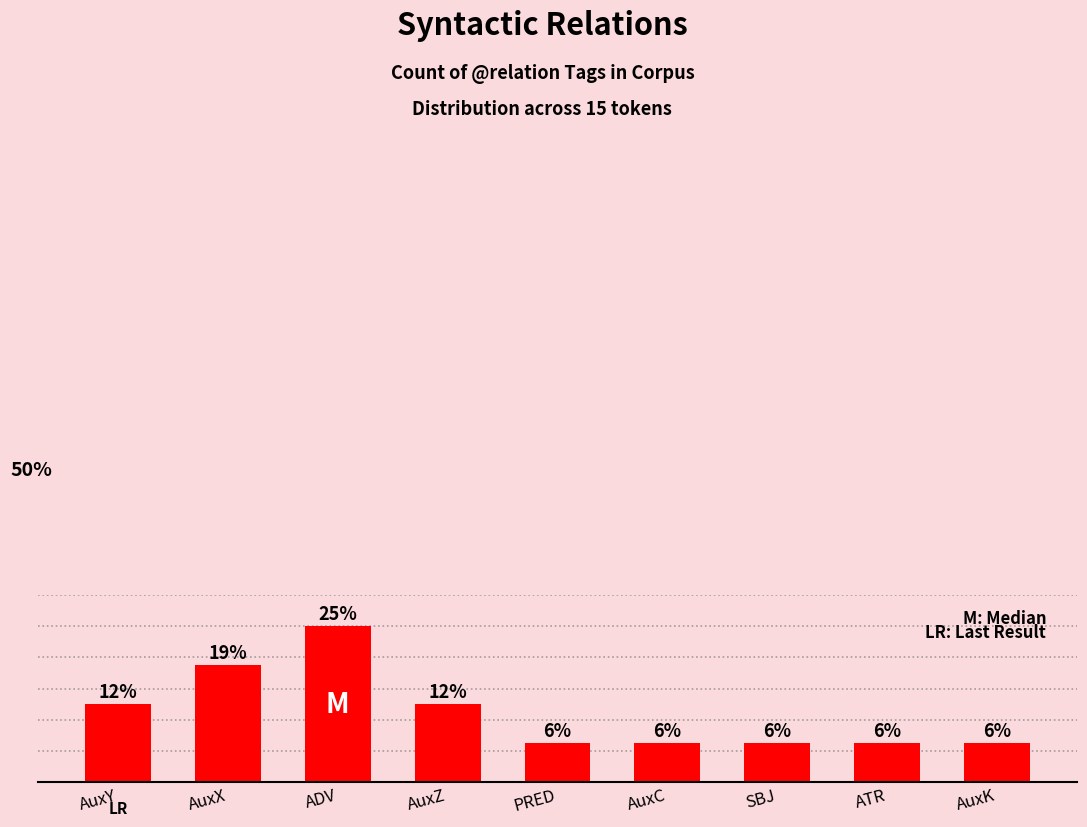

Are the bars horizontal?

No